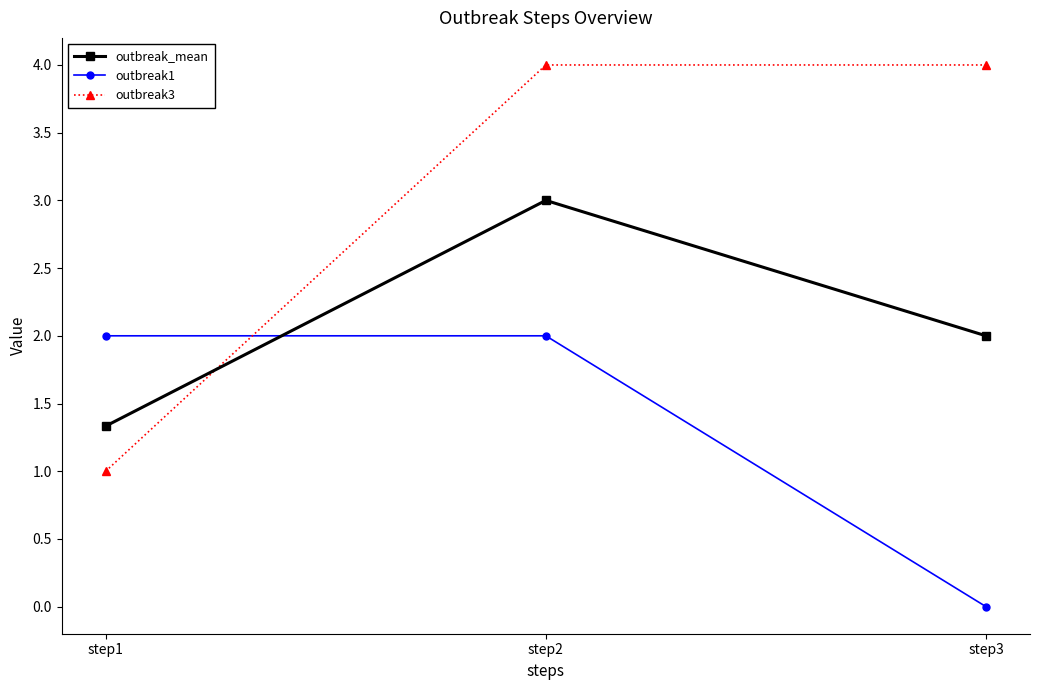

At how many categories does at least one series exceed 0?

3